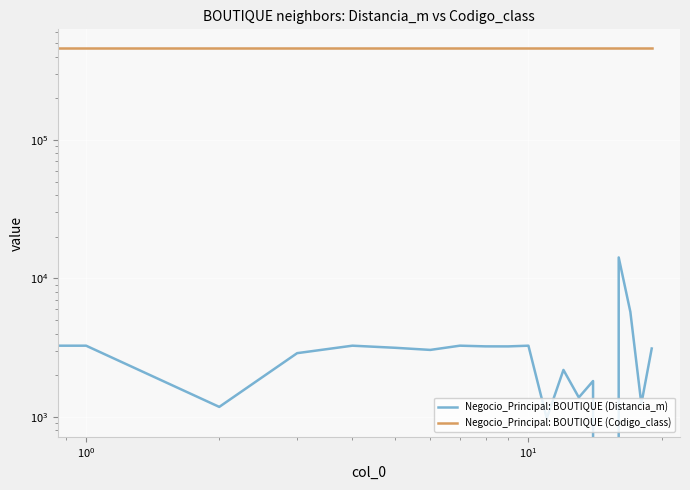

How many lines are shown in the chart?

2